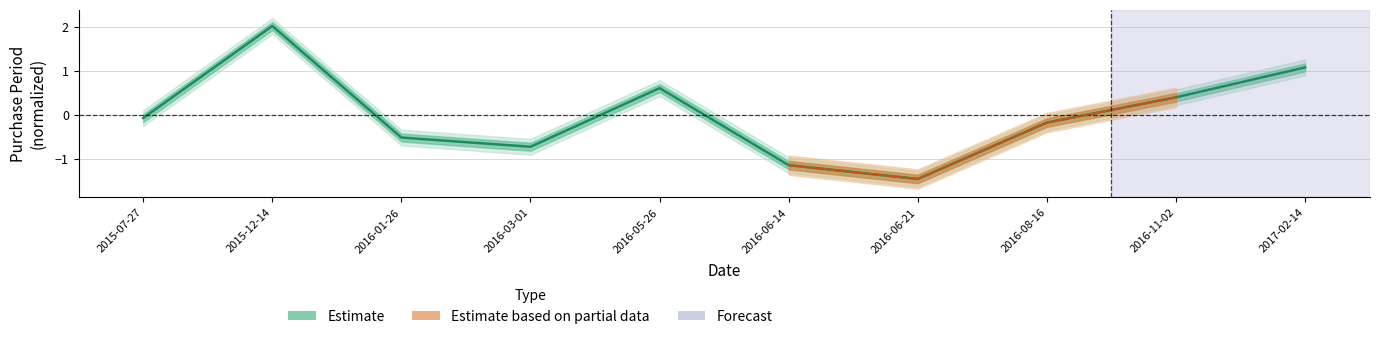

What is the sum of the values at 2016-03-01 and 2016-05-26?

-0.1